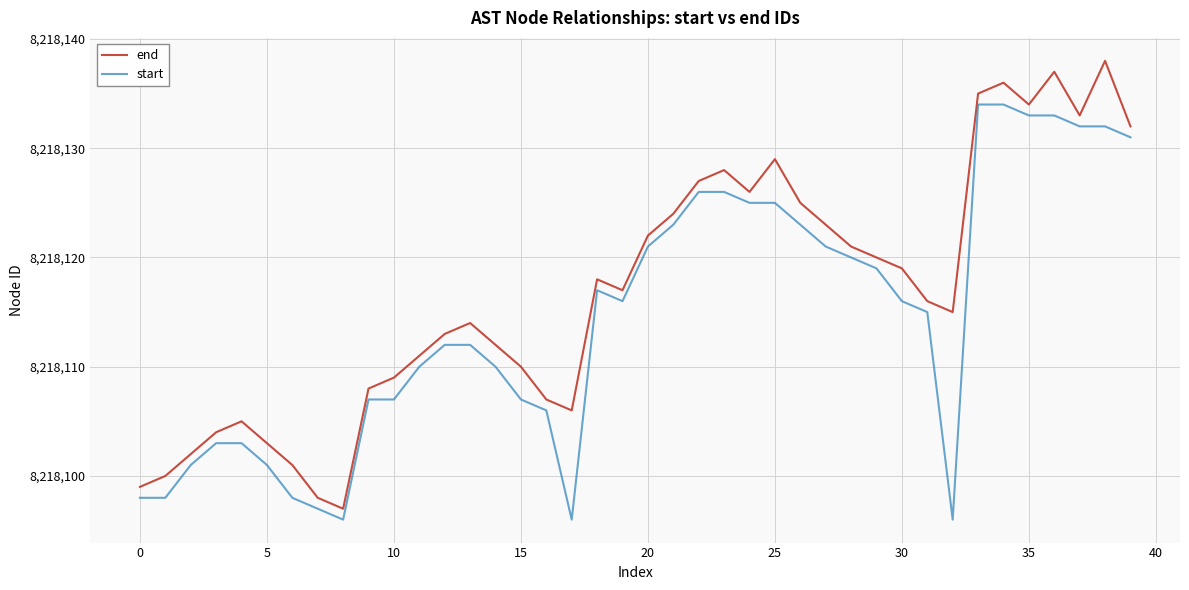

What is the difference between the maximum and minimum values in the end series?

41